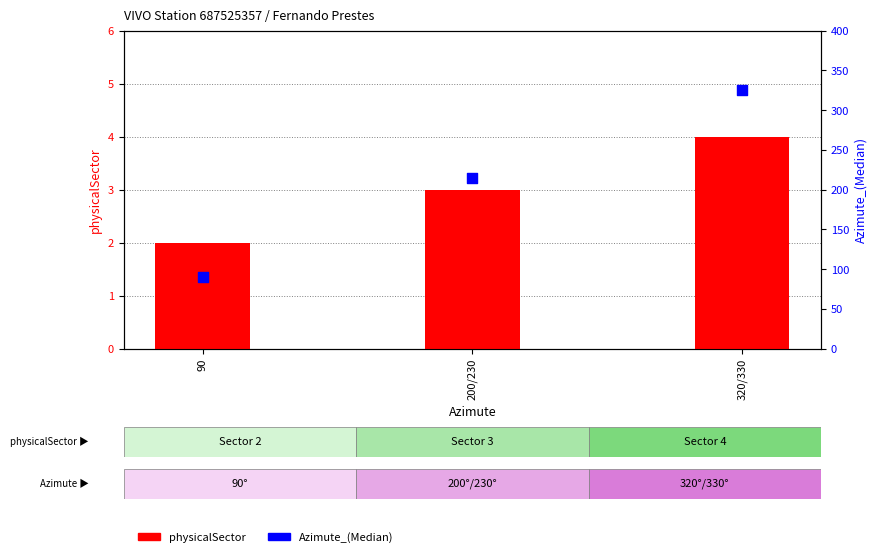

What is the total value across all series at 90?

92